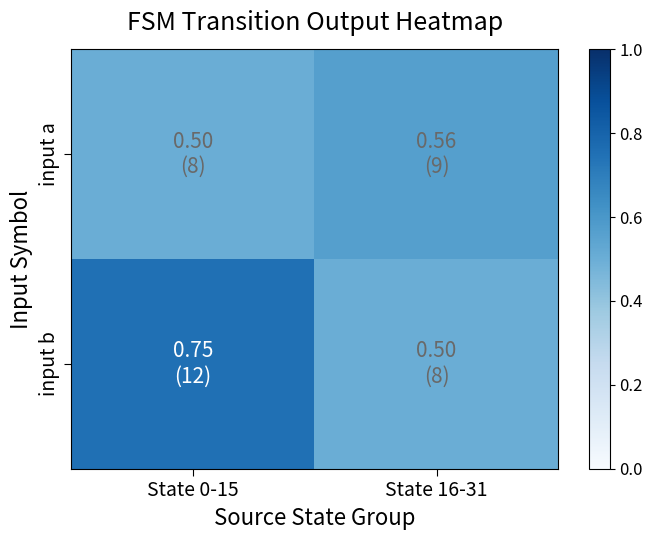

List the series in order of their overall mean, lowest first.

input a, input b